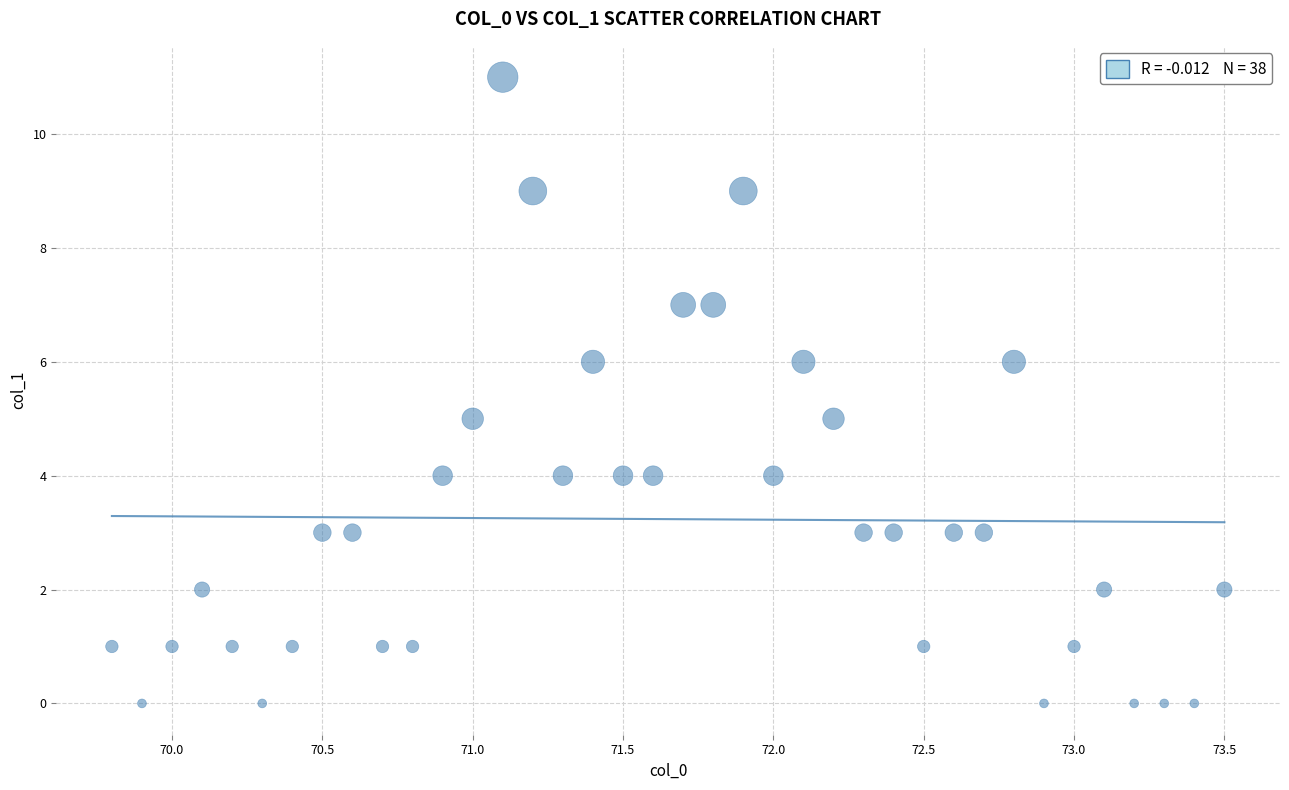

What is the range of Y values (max minus min)?

11